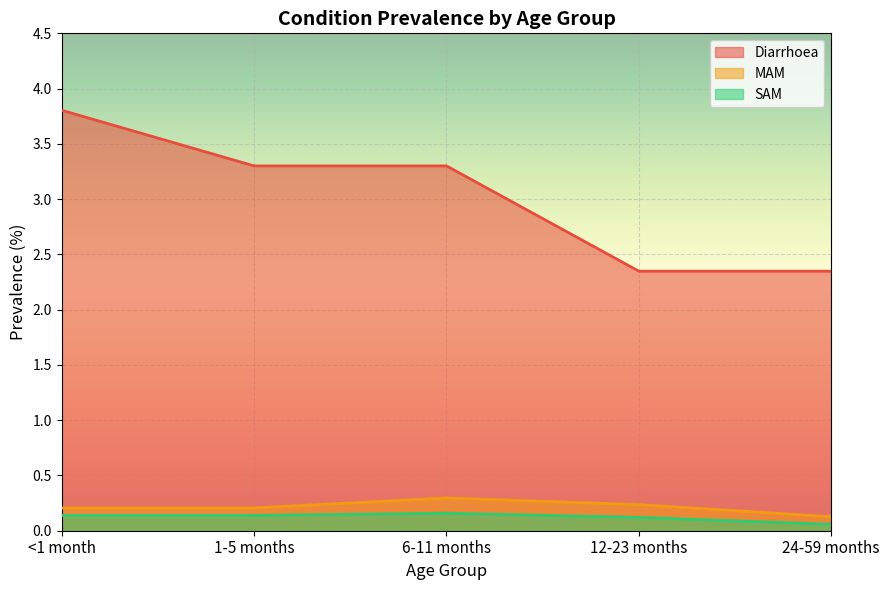

True or false: SAM and Diarrhoea intersect in this chart.

False